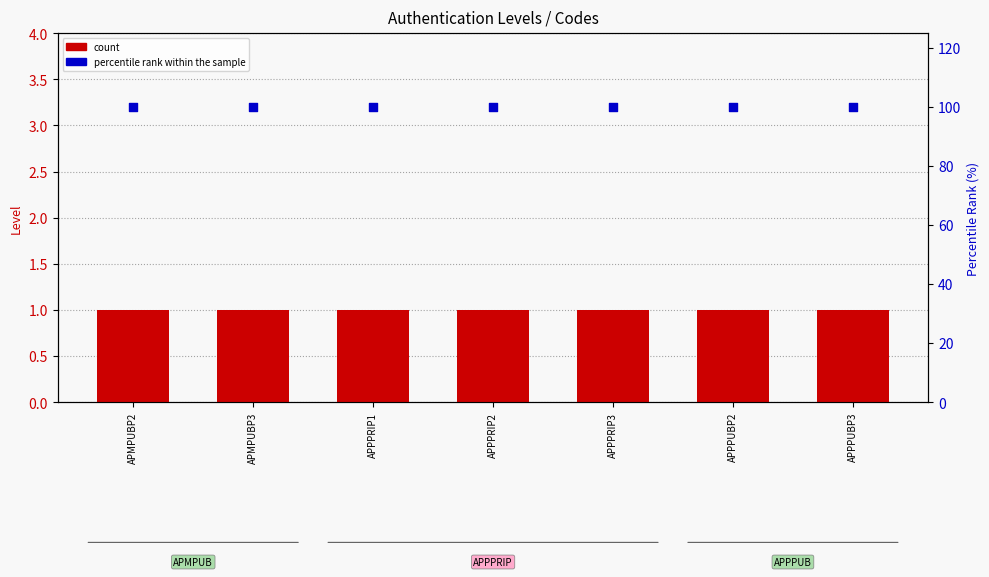

Which series has the widest spread of Y values?

count